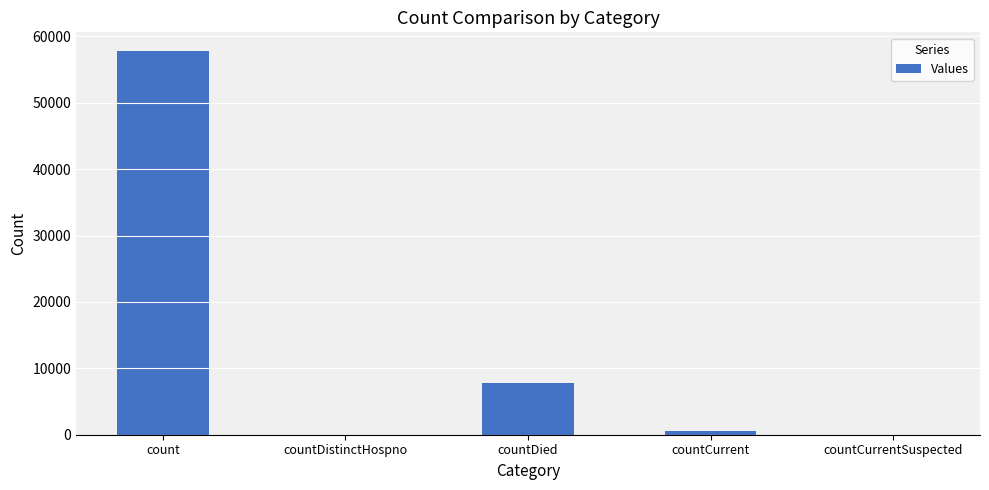

Which has a higher value, countDied or countCurrentSuspected?

countDied